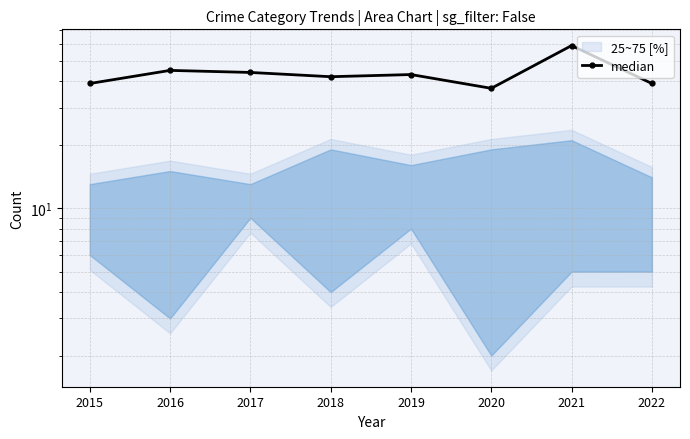

At which label does the data first exceed 43?

2016